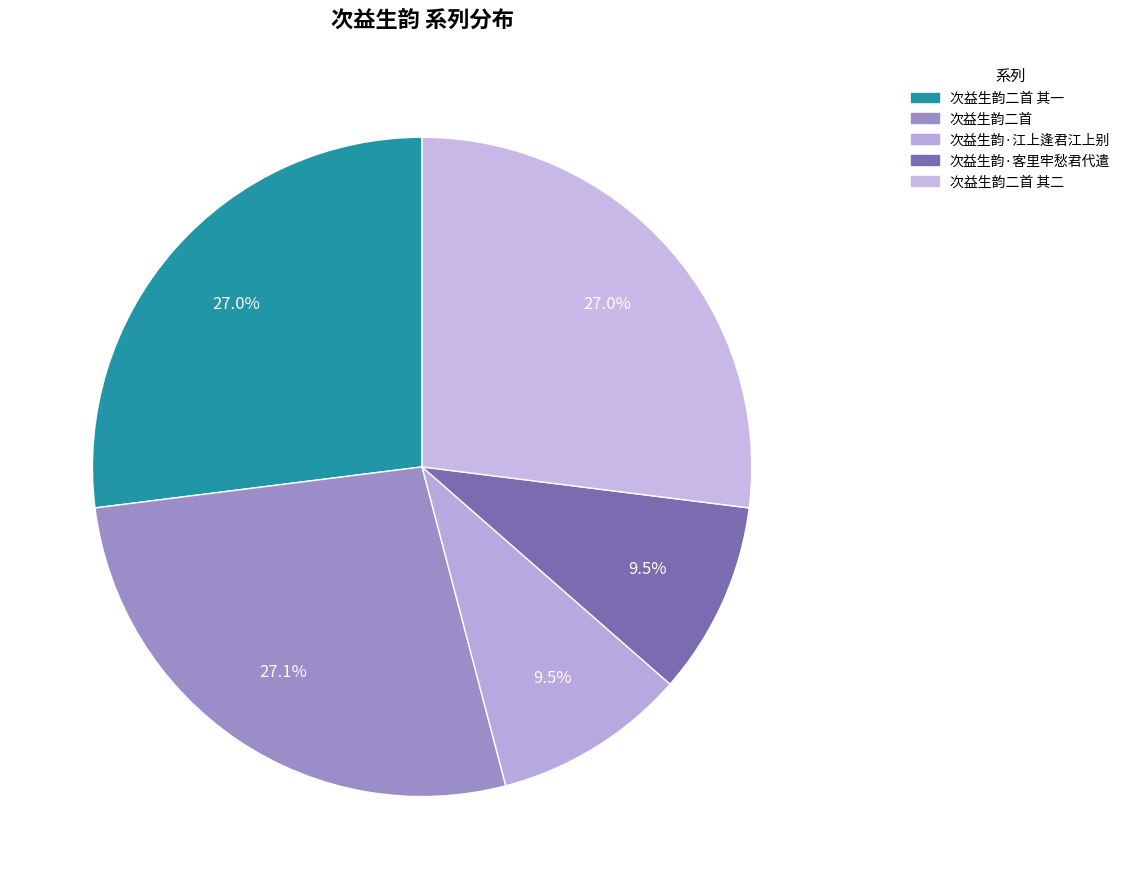

How many segments does this pie chart have?

5